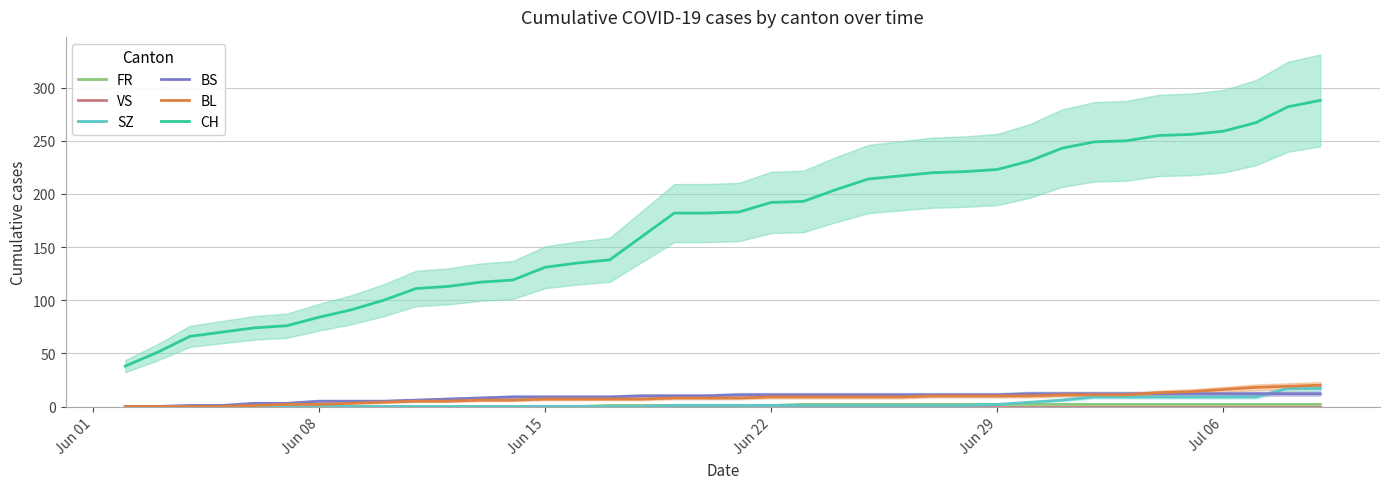

What is the maximum value for CH?

288